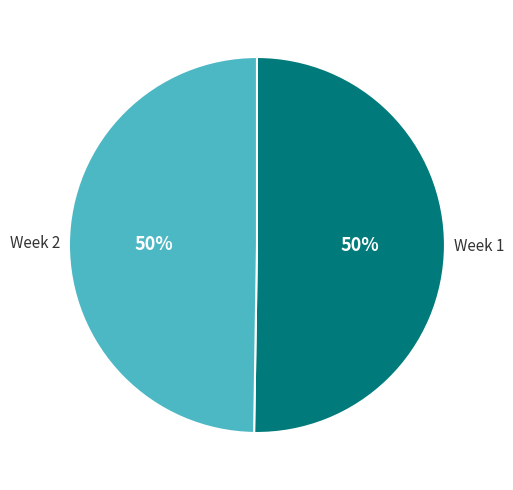

To the nearest percent, what is the average slice percentage?

50%